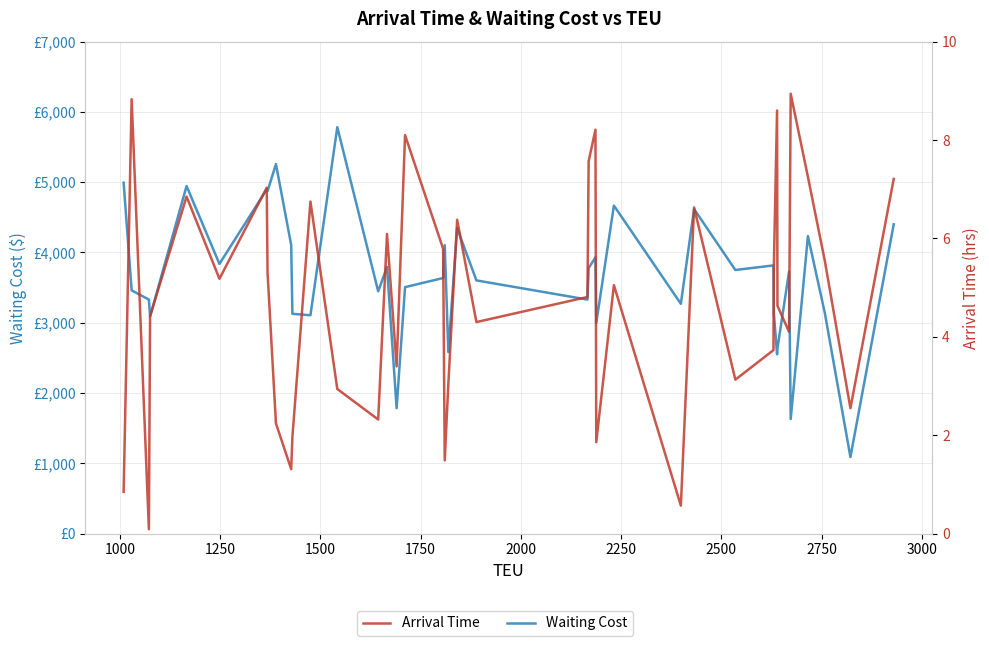

Reading left to right, what are all the values shown in this chart?

Waiting Cost: 4993.0	3461.0	3330.0	3090.0	4945.0	3838.0	4898.0	4873.0	5258.0	4106.0	3128.0	3107.0	5783.0	3448.0	3794.0	1785.0	3507.0	3637.0	4104.0	2584.0	4345.0	3603.0	3330.0	3778.0	3931.0	2997.0	4667.0	3270.0	4617.0	3751.0	3816.0	3136.0	2552.0	2636.0	3731.0	1631.0	4233.0	3144.0	1090.0	4401.0
Arrival Time: 0.8	8.8	0.1	4.4	6.8	5.2	7.0	5.3	2.2	1.3	2.0	6.8	2.9	2.3	6.1	3.4	8.1	5.8	1.5	3.0	6.4	4.3	4.8	7.6	8.2	1.9	5.0	0.6	6.6	3.1	3.7	5.4	8.6	4.6	4.1	8.9	7.2	5.5	2.5	7.2